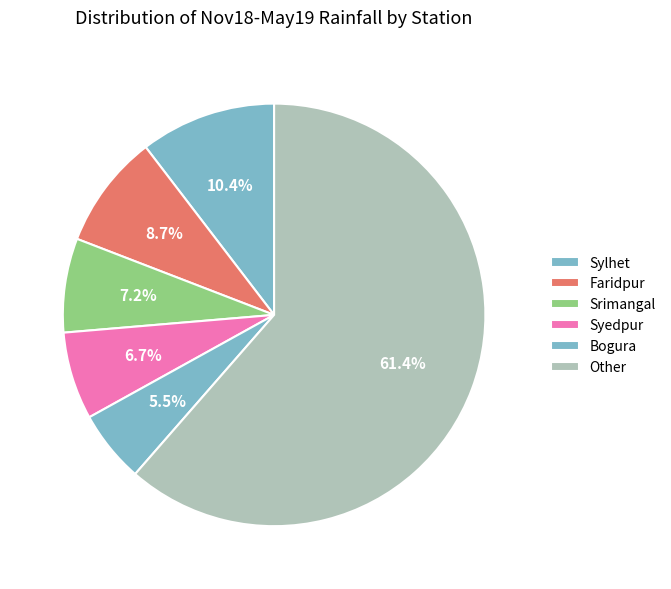

How many slices are in this pie chart?

6